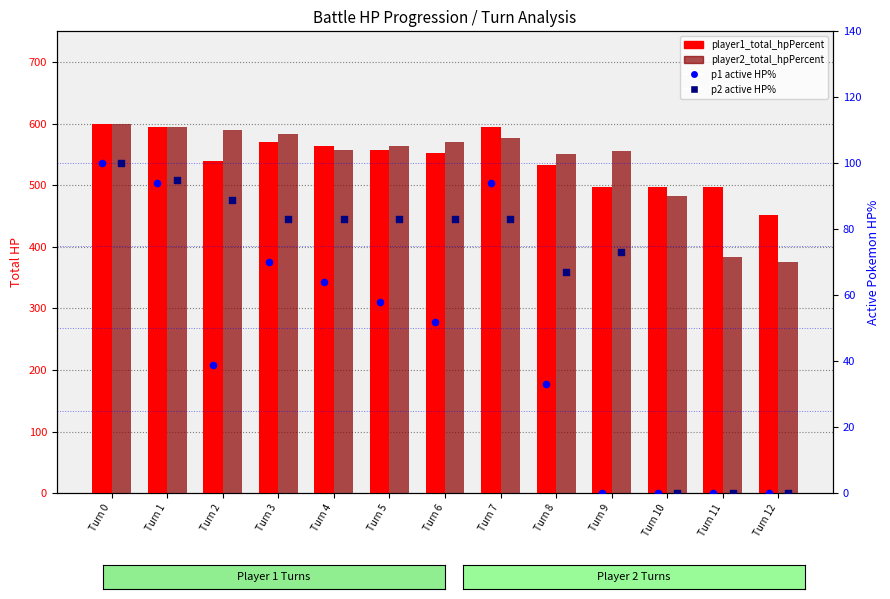

Which series contains the highest Y value?

player1_total_hpPercent